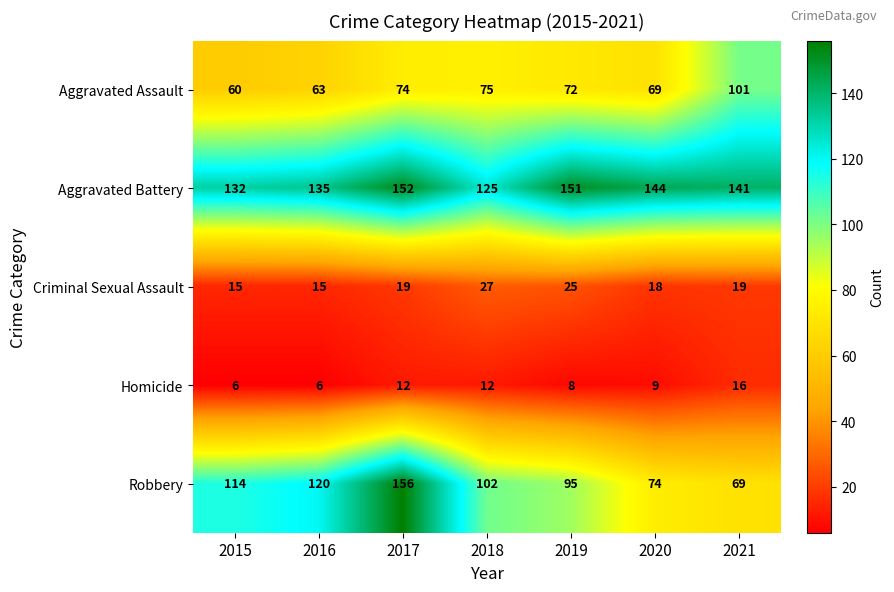

Is it true that Criminal Sexual Assault equals 3 at 2015?

False